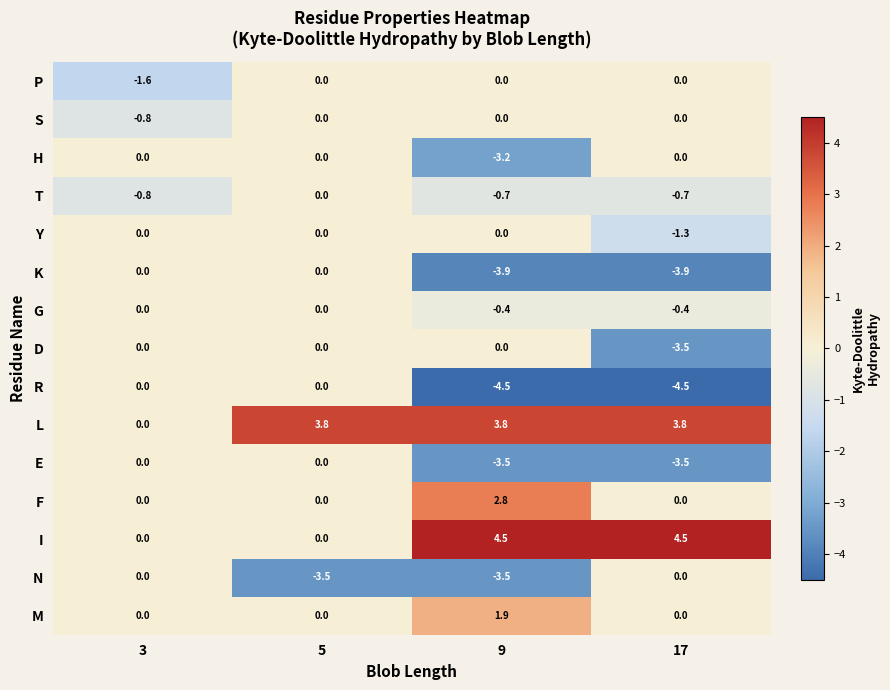

Between 3 and 5, which series saw the biggest shift?

L